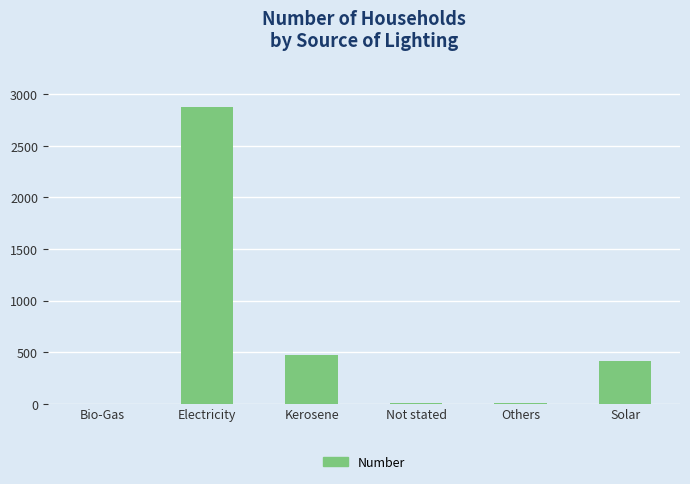

At which category does the chart reach its peak across all series?

Electricity